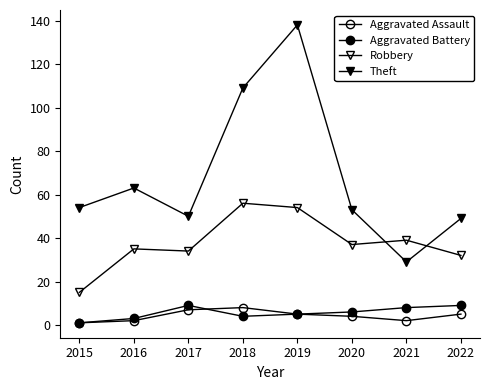

Does the chart have visible grid lines?

No